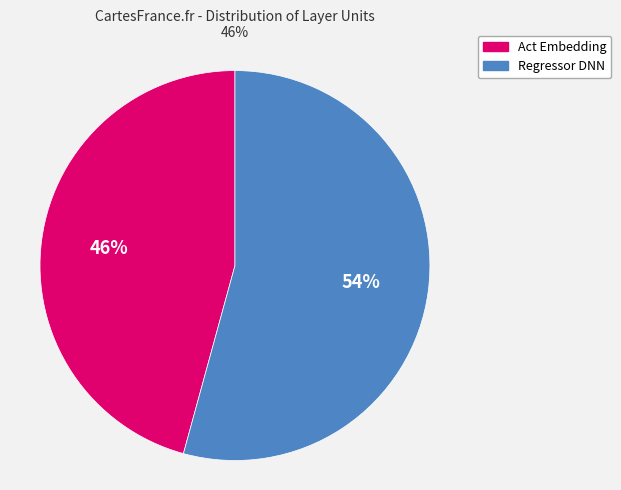

Combined, do Act Embedding and Regressor DNN account for over 50%?

Yes